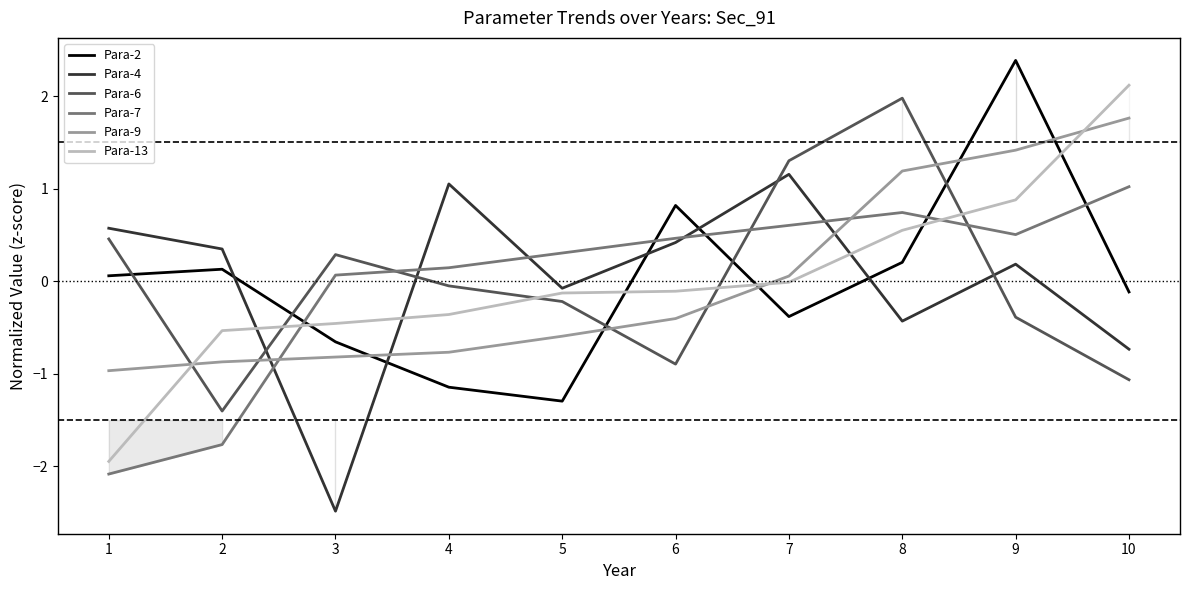

What is the approximate value of Para-13 at 9?

0.9